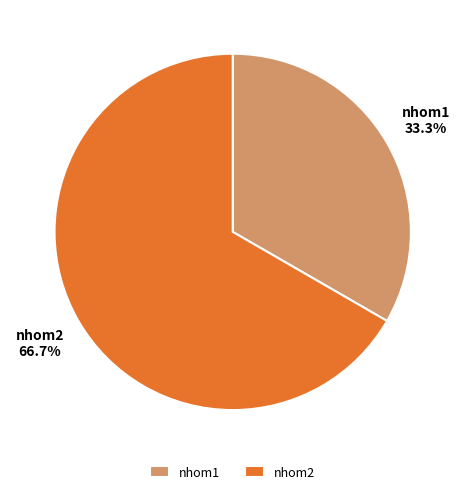

Is it true that nhom1 is 28% of the pie?

False